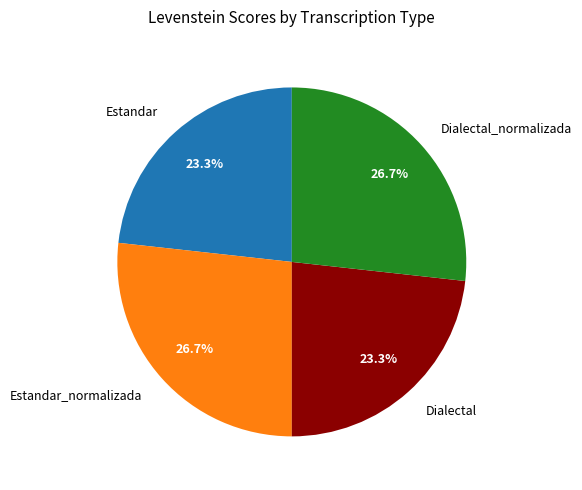

Combined, what portion of the pie is Estandar and Estandar_normalizada?

50.0%